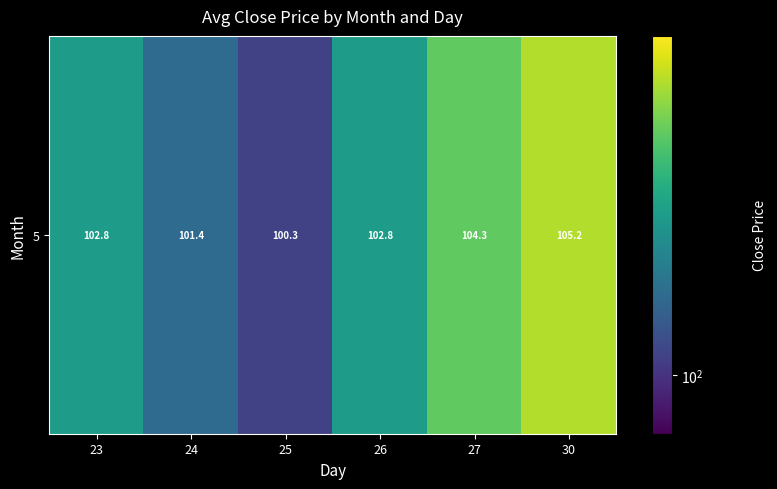

Rank the categories by value from lowest to highest.

25, 24, 26, 23, 27, 30